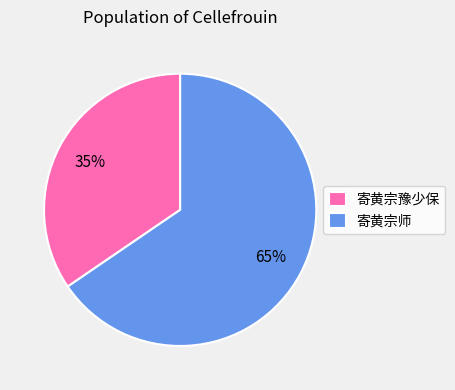

Approximately how many times larger is the value at 寄黄宗豫少保 compared to 寄黄宗师?

0.5